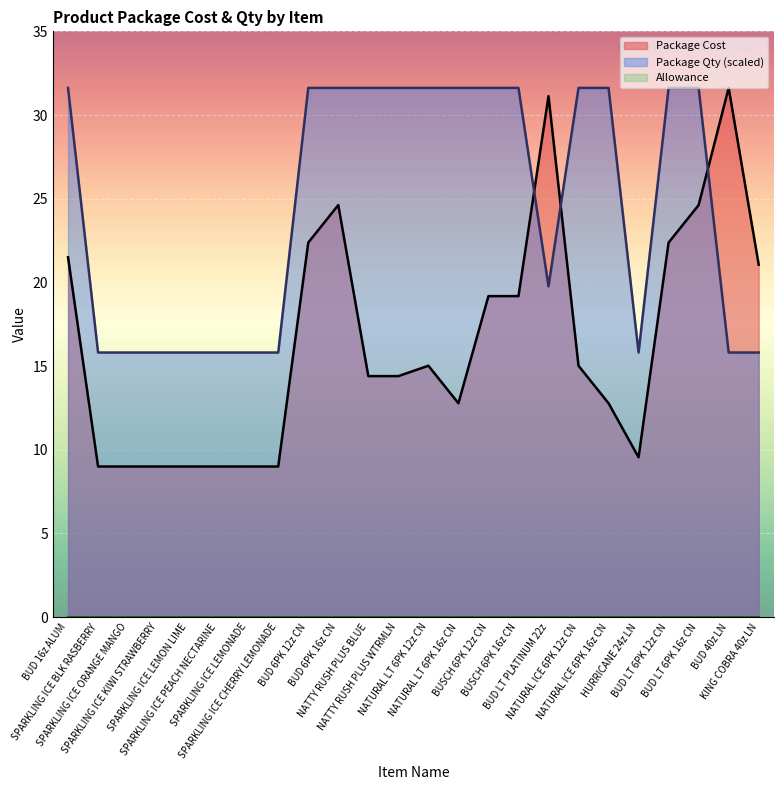

What position from the right is BUD 16z ALUM?

24